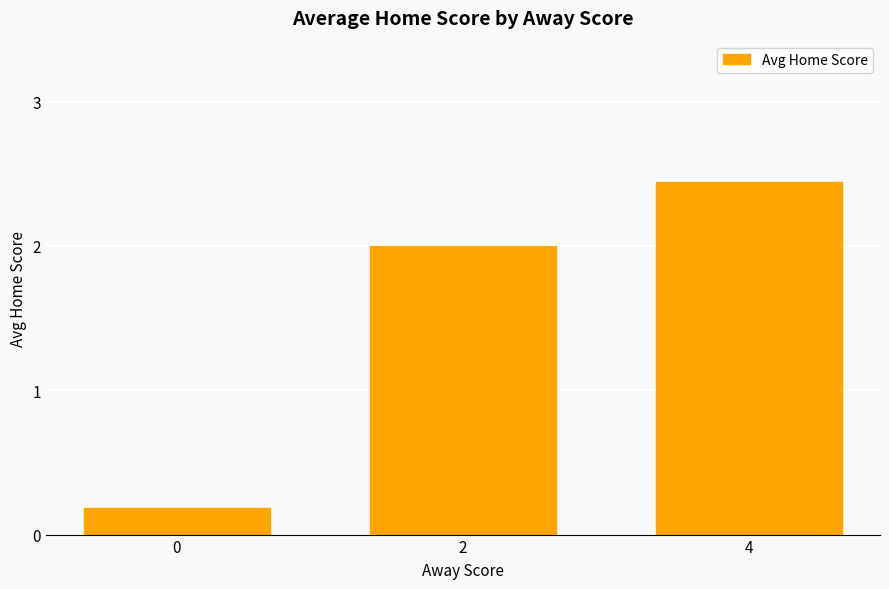

Rank the categories by value from lowest to highest.

0, 2, 4